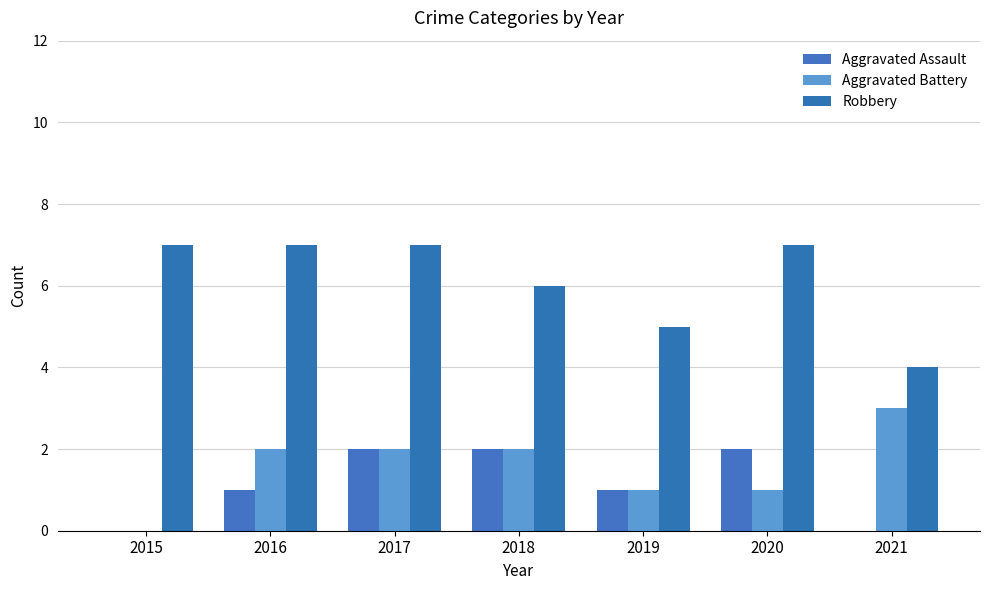

Reading left to right, list all the values displayed in this chart.

Aggravated Assault: 0	1	2	2	1	2	0
Aggravated Battery: 0	2	2	2	1	1	3
Robbery: 7	7	7	6	5	7	4